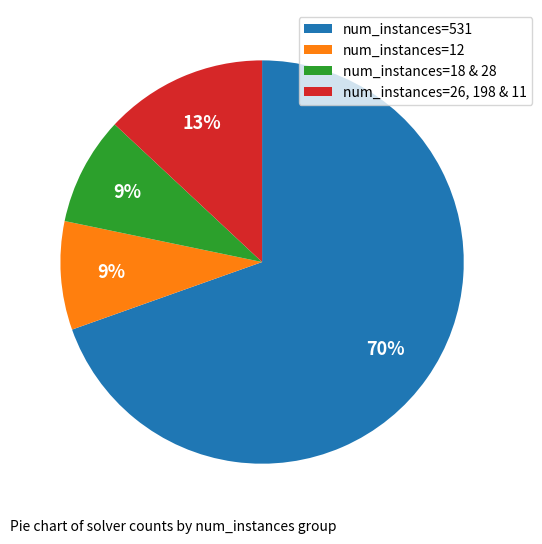

To the nearest percent, what percentage of the pie is num_instances=12?

9%